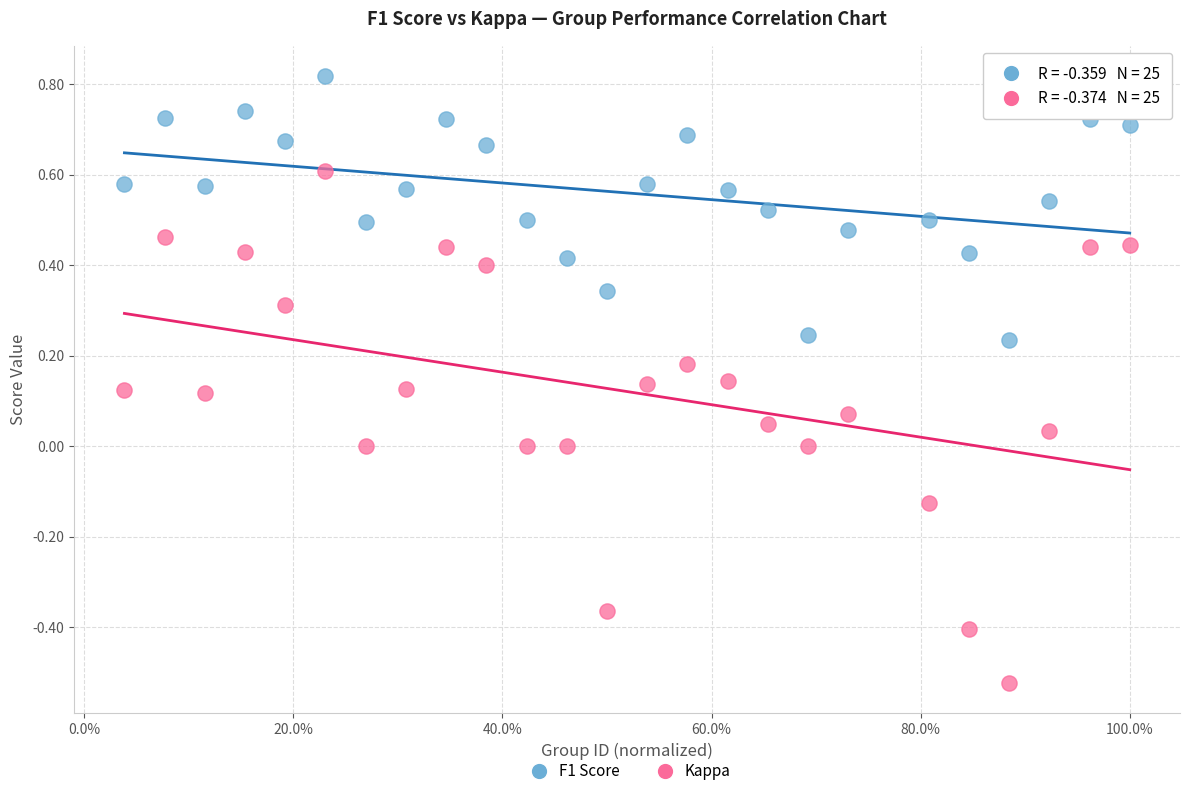

Which series contains the lowest Y value?

Kappa